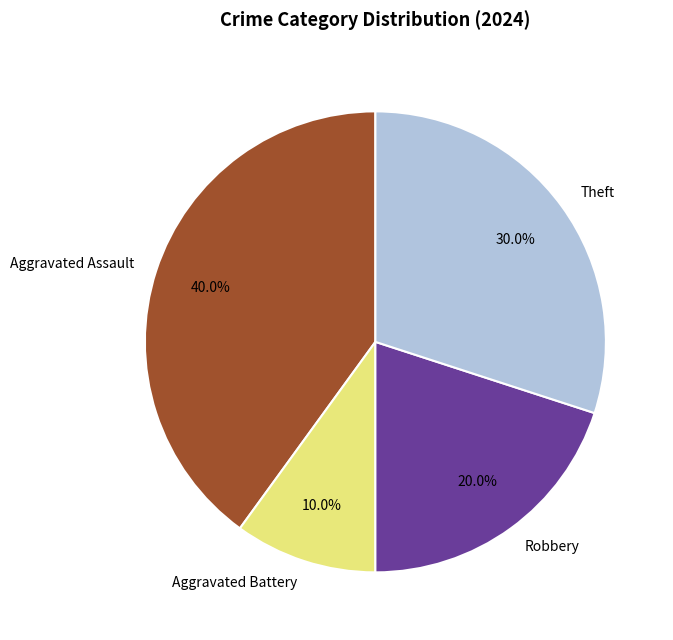

Does Aggravated Battery account for over 50% of the chart?

No